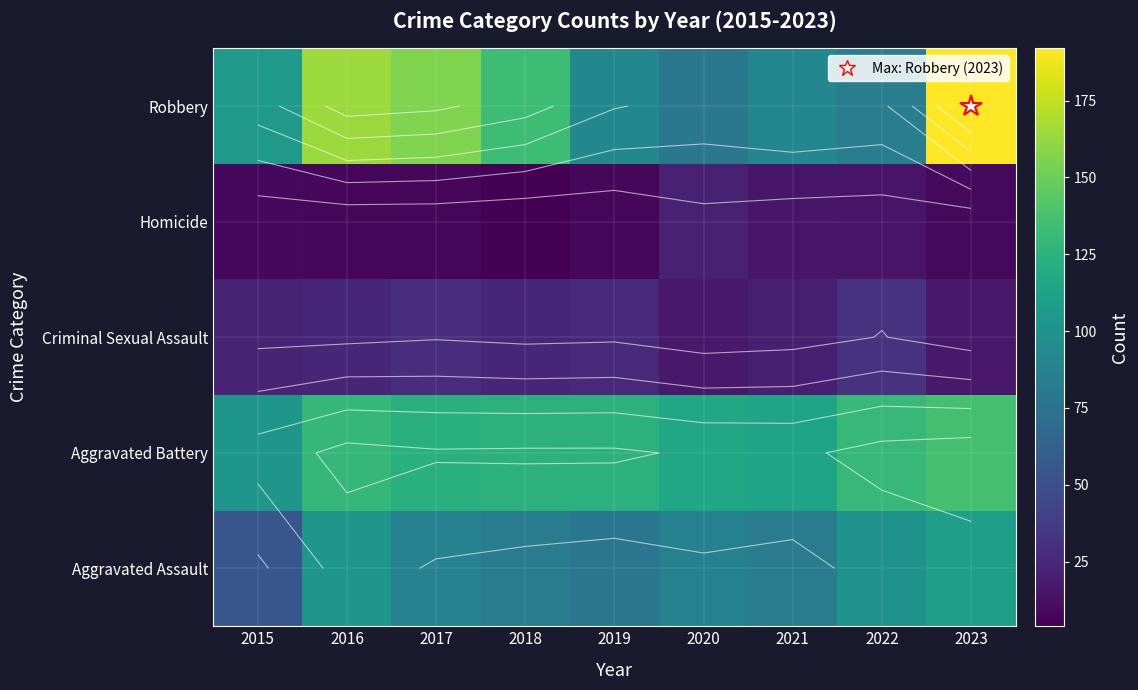

What is the sum of all Criminal Sexual Assault values?

207